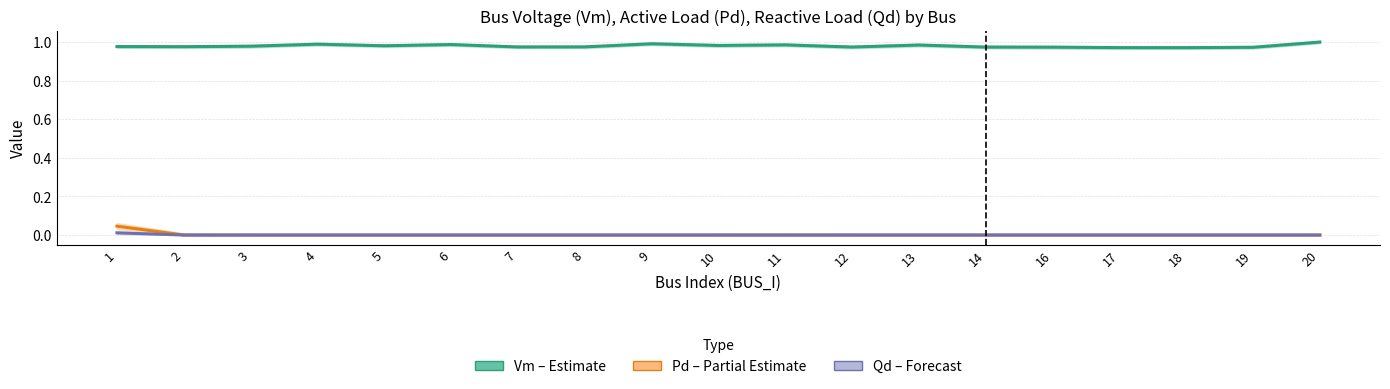

Where is the first local maximum for Vm (Estimate)?

4